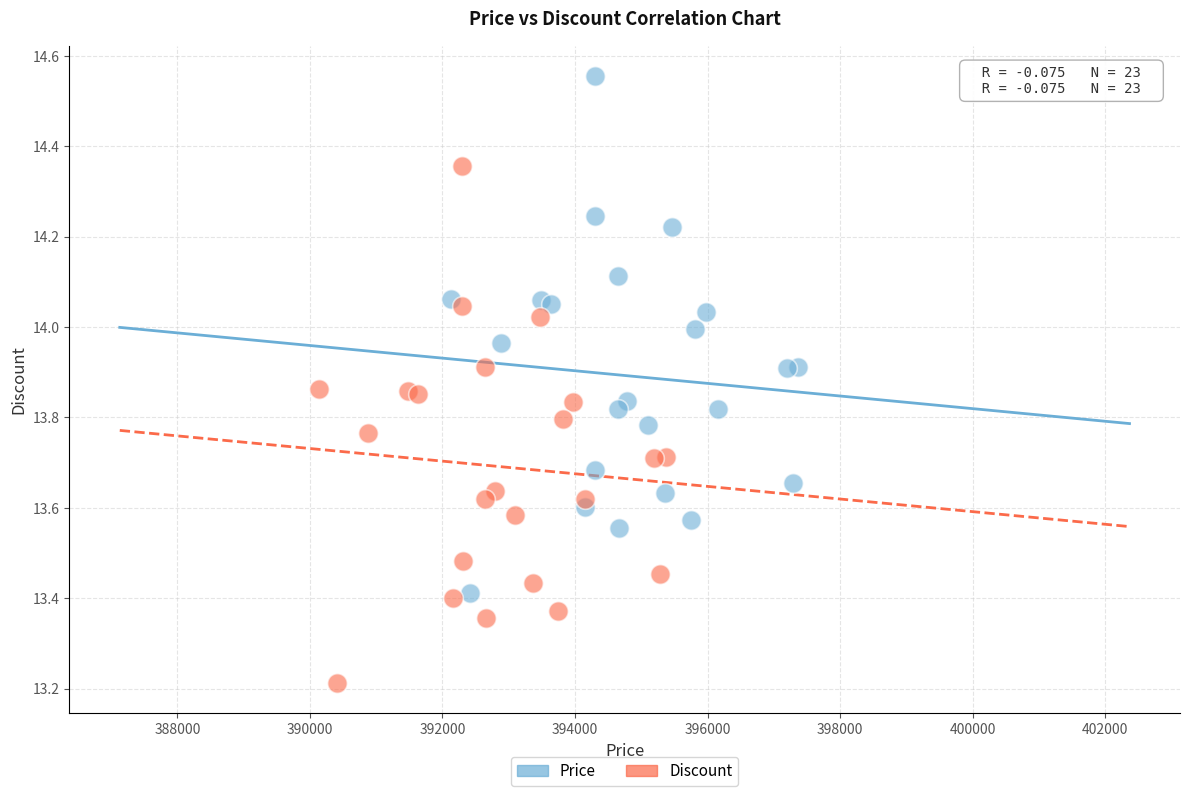

Which series reaches the minimum Y coordinate?

Discount